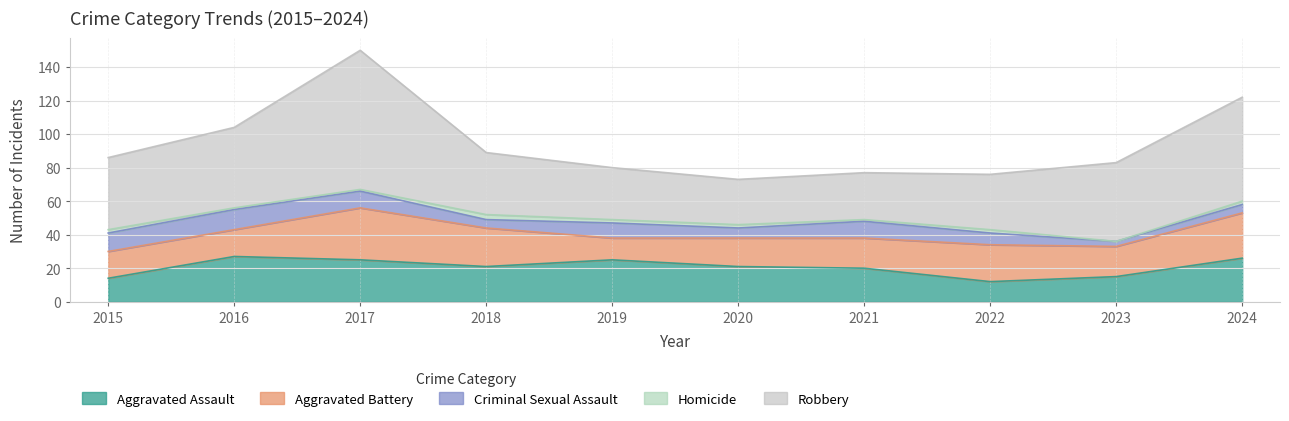

At which category does Robbery reach its first local valley?

2020